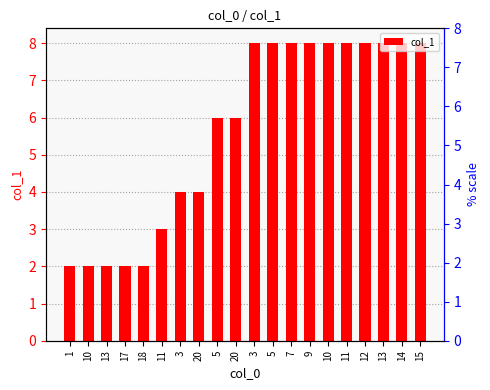

How many values are below 8?

10